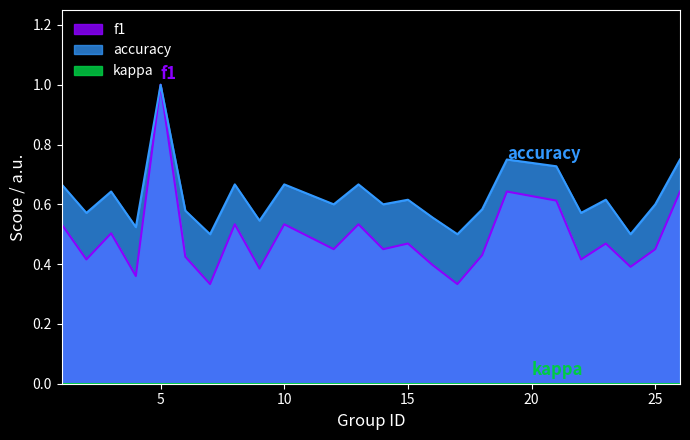

Which category has the highest value in the f1 series?

5